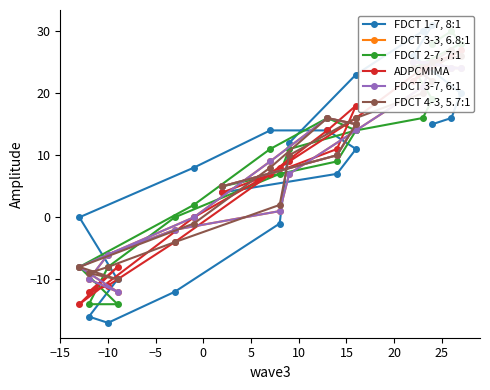

Is it true that FDCT 3-7, 6:1 equals -13 at 25?

False